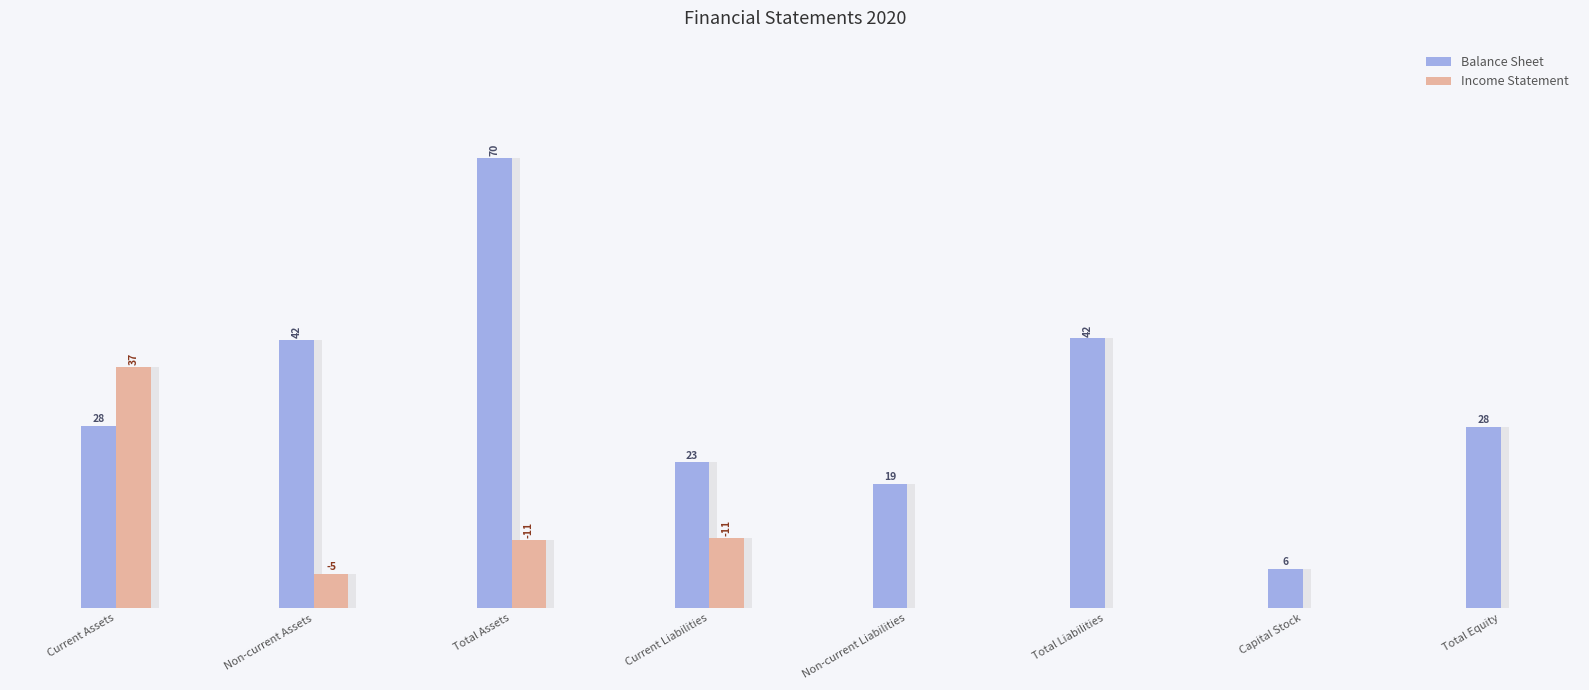

Between Current Assets and Non-current Assets, which is larger?

Non-current Assets